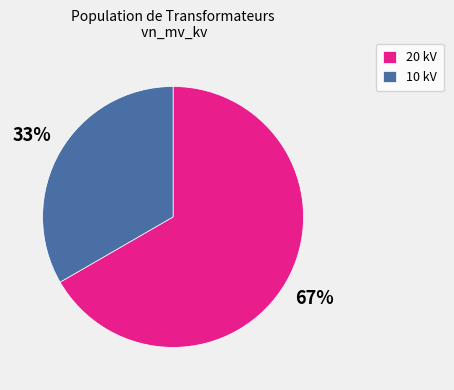

Which has a higher value, 10 kV or 20 kV?

20 kV